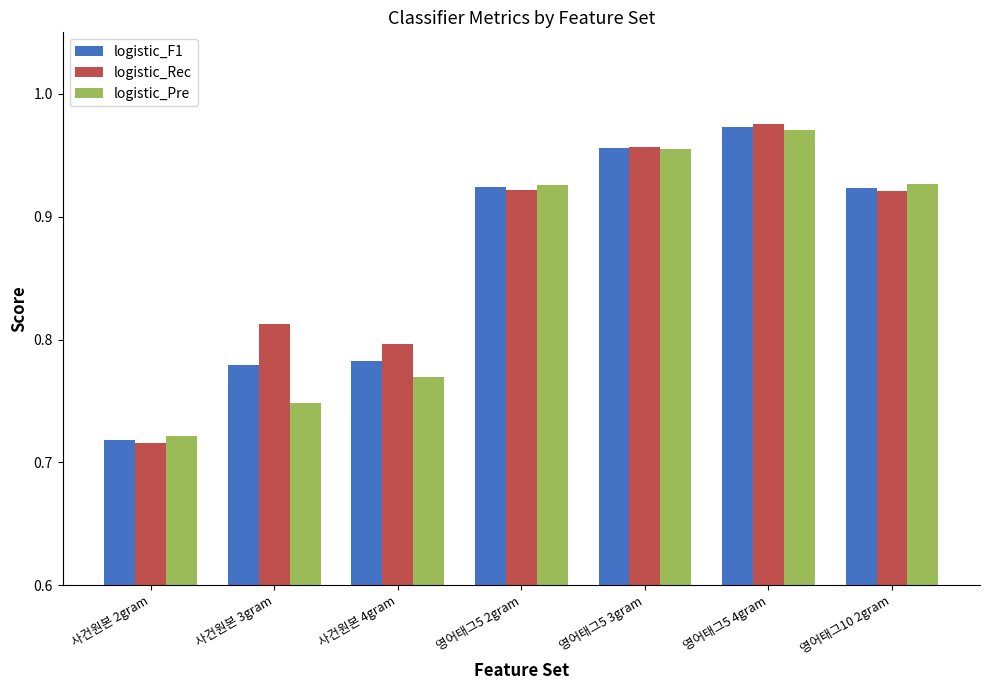

Is the value of logistic_Pre at 영어태그5 4gram greater than the value of logistic_F1 at 사건원본 2gram?

Yes